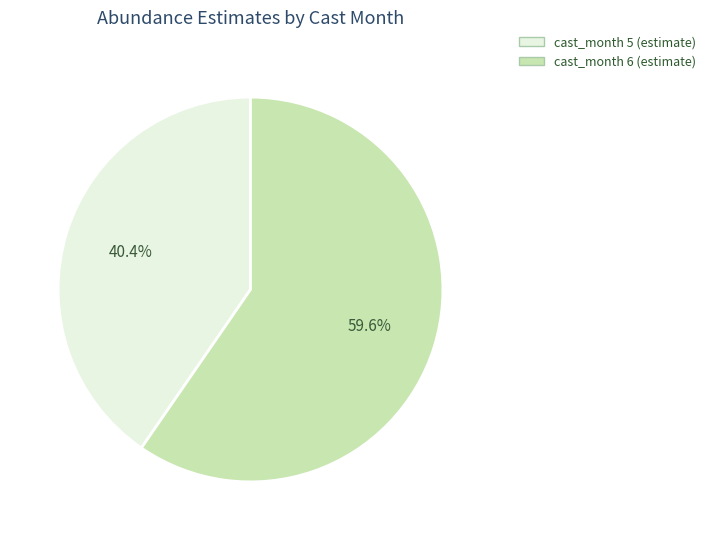

Is there a majority slice in this chart?

Yes